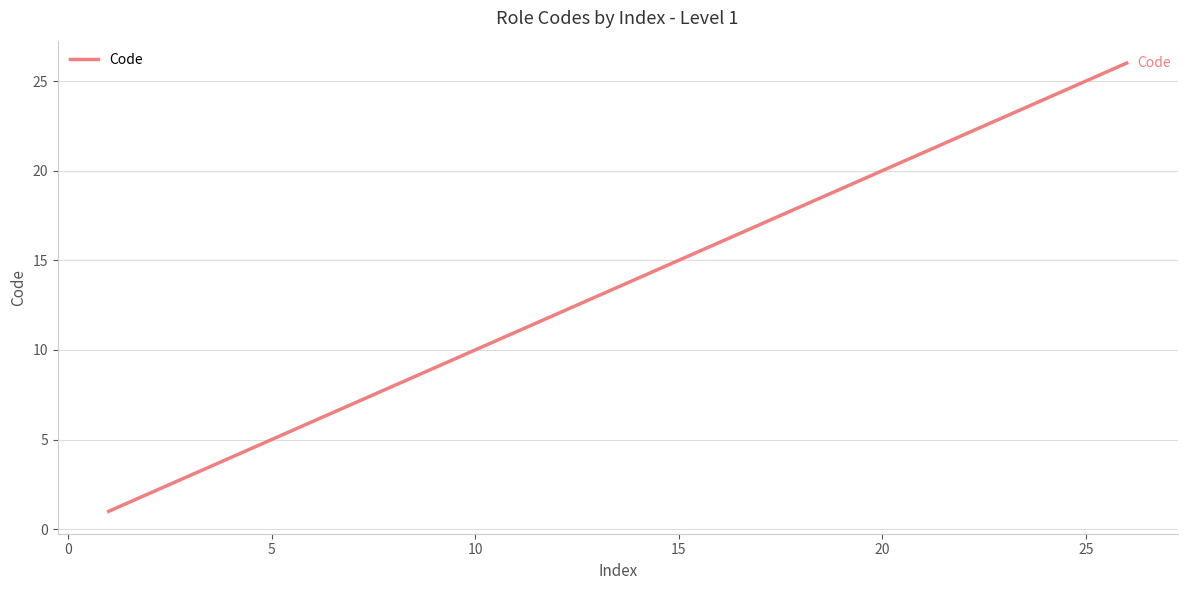

What is the difference between the maximum and minimum values?

25